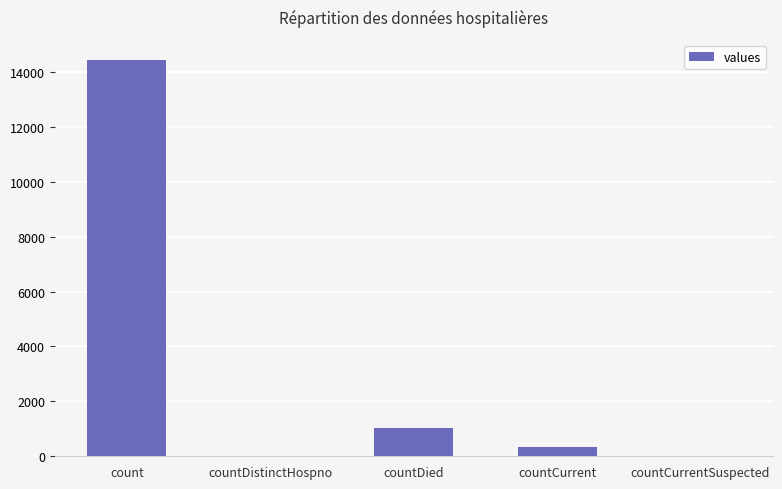

The value at countCurrent is 344. True or false?

True